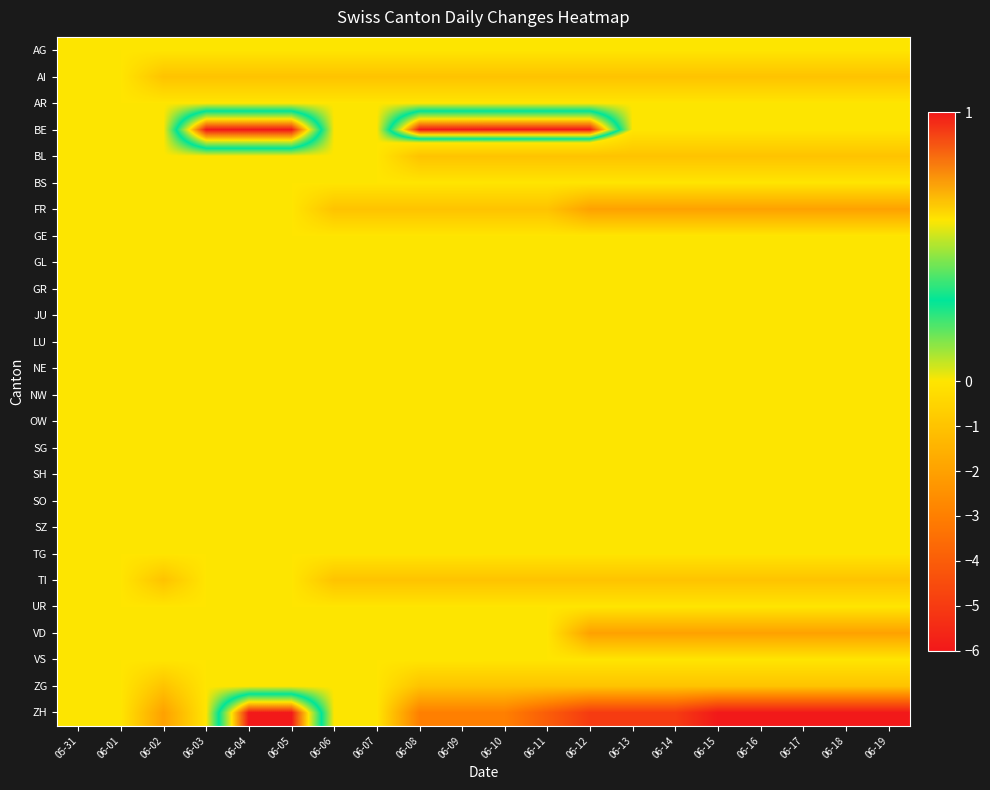

At which category does the chart reach its minimum across all series?

06-15